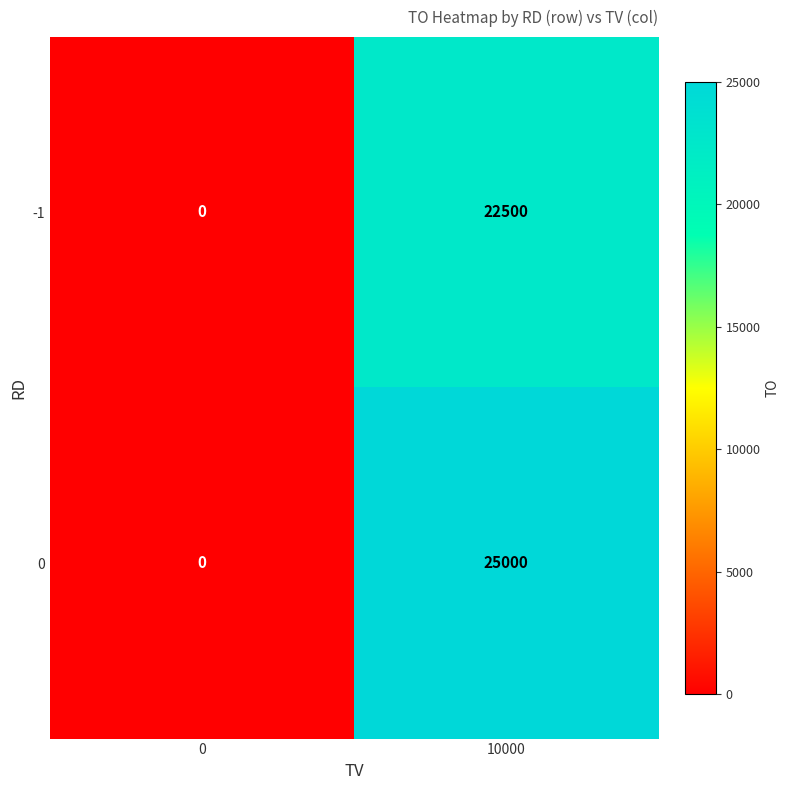

What is the difference between the highest and lowest values at 10000?

2500